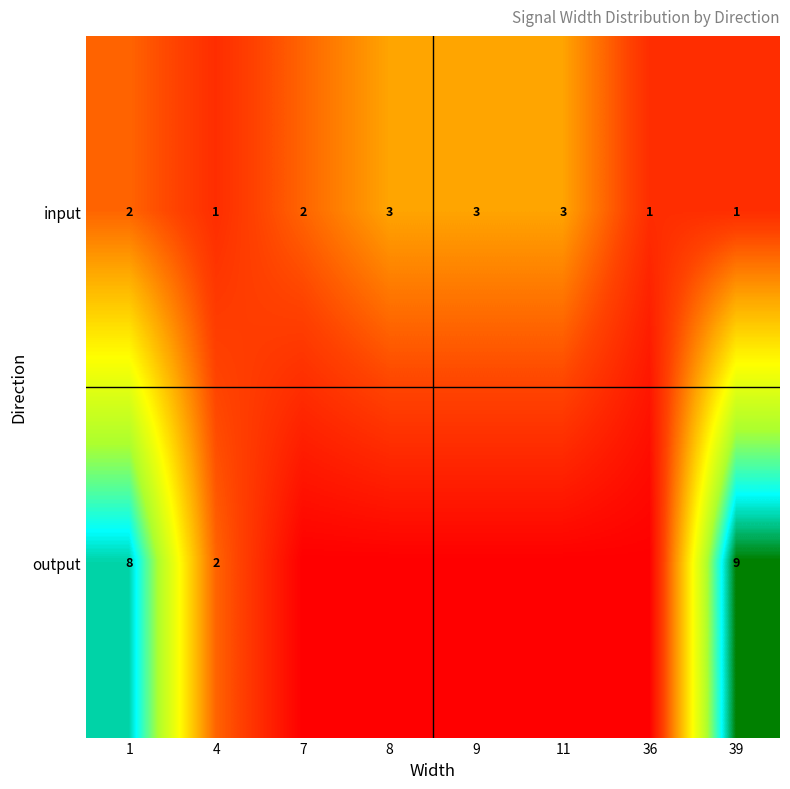

What is the sum of all input values?

16